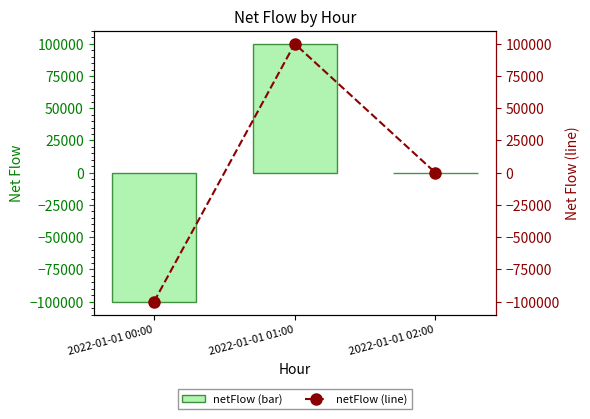

The netFlow (line) series shows 0 at 2022-01-01 02:00. True or false?

True